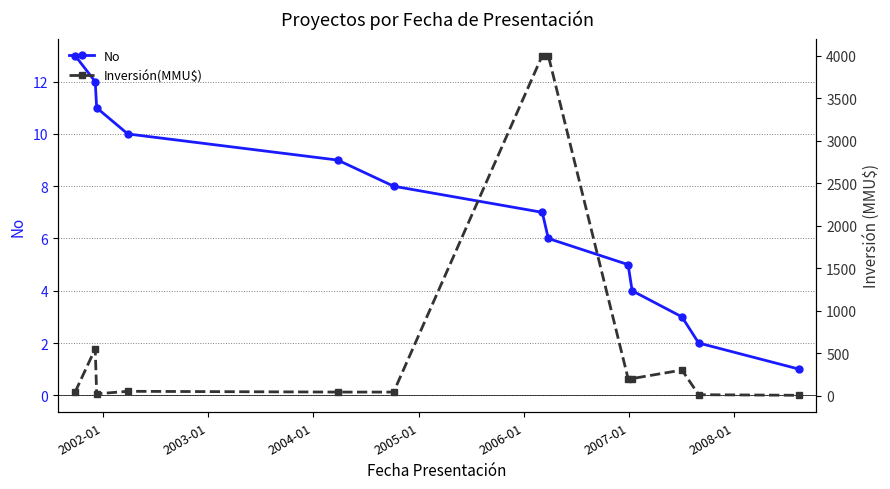

True or false: No has more than 0 points higher than both neighbors.

False